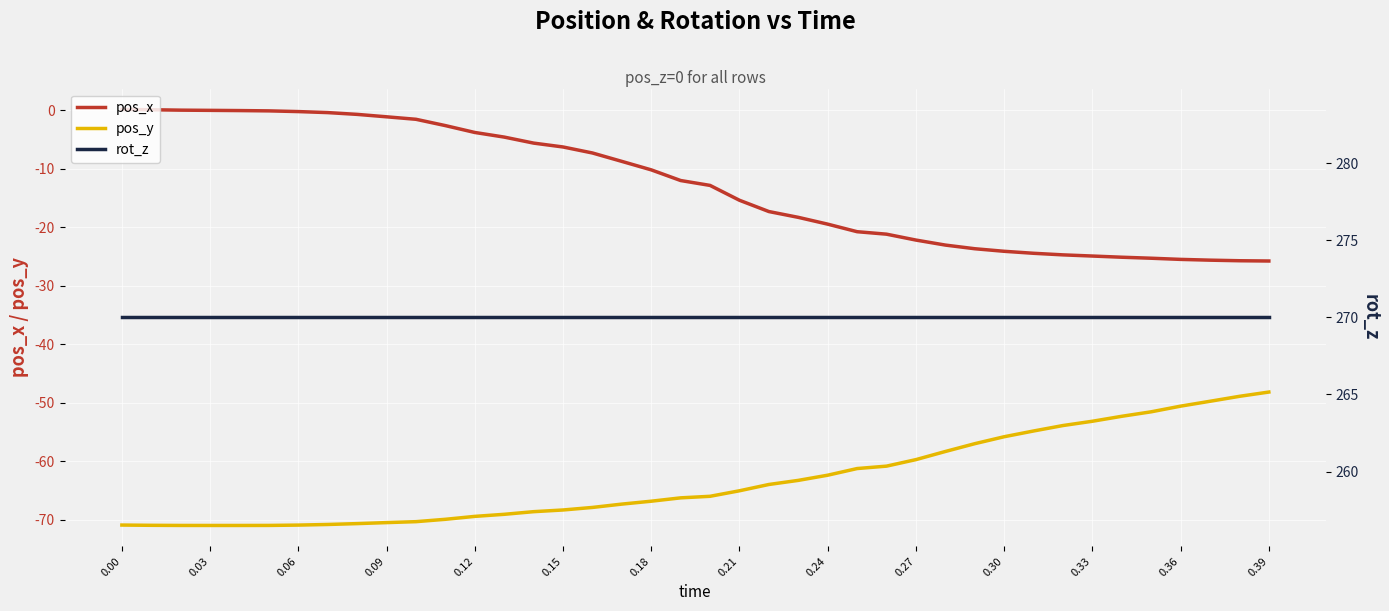

True or false: pos_x and pos_y cross at least once.

False